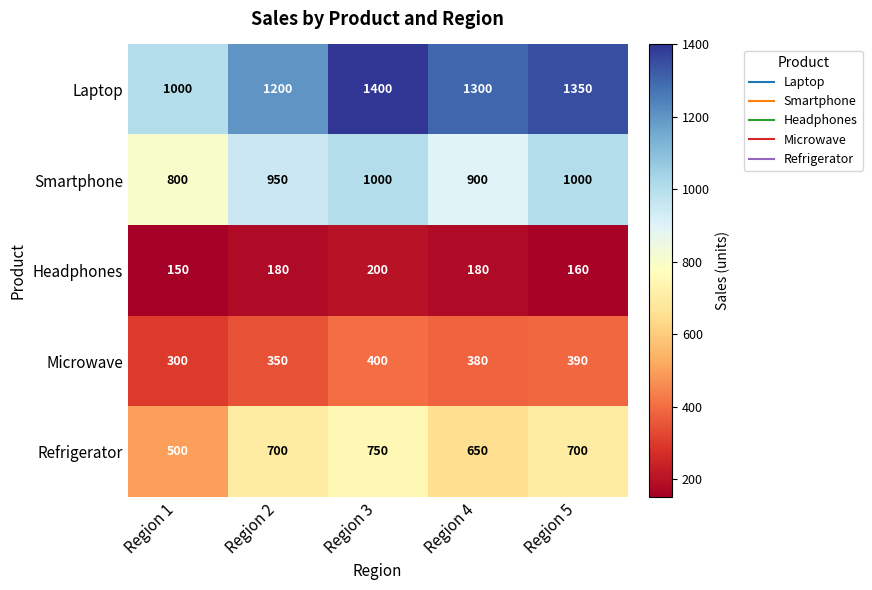

Which category has the lowest value across all series?

Region 1